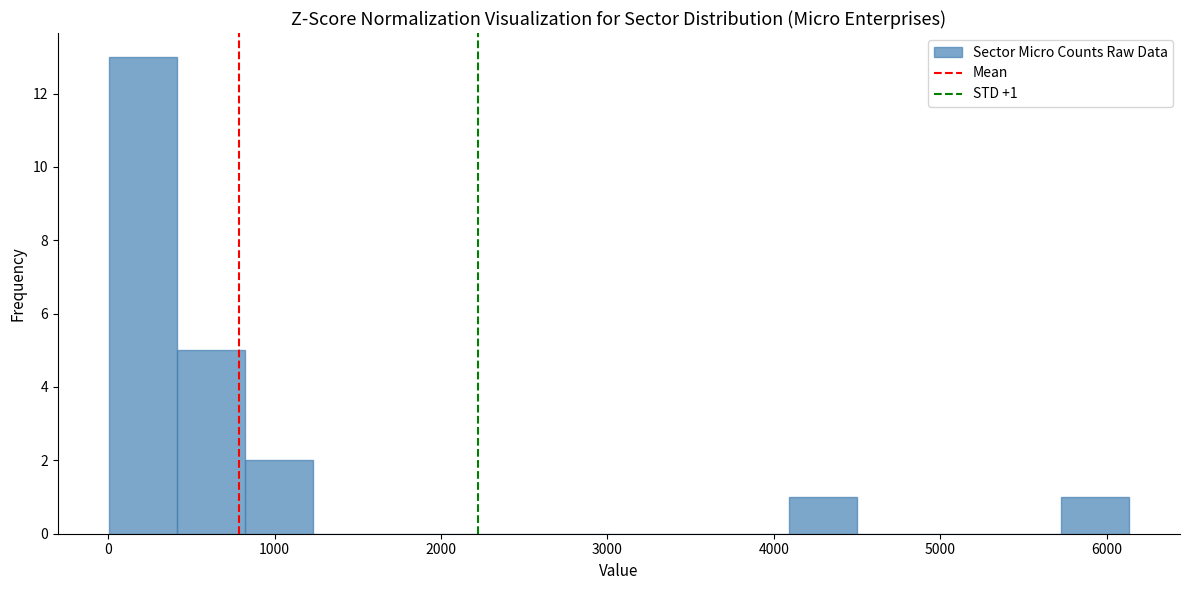

Which range on the x-axis has the tallest bar?

0 to 400